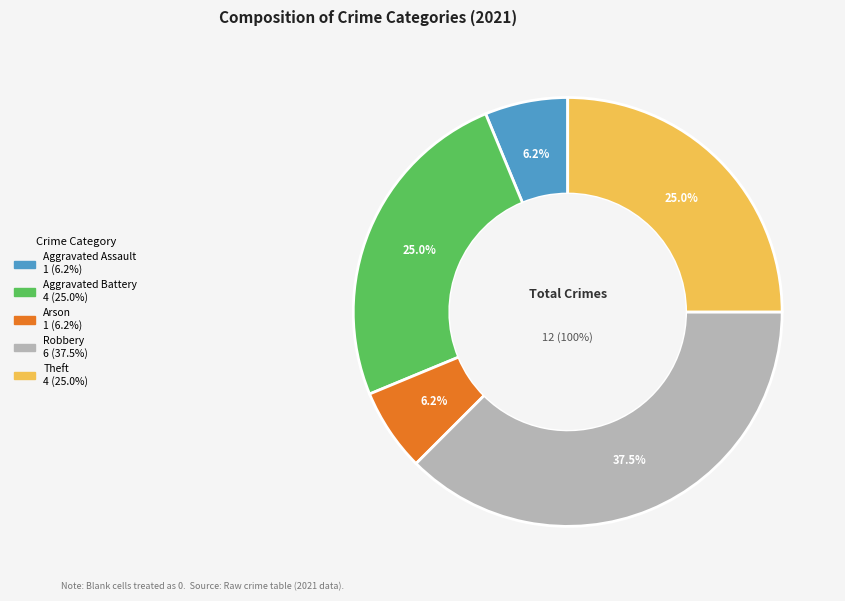

To the nearest percent, what is the combined percentage of Aggravated Assault and Robbery?

44%